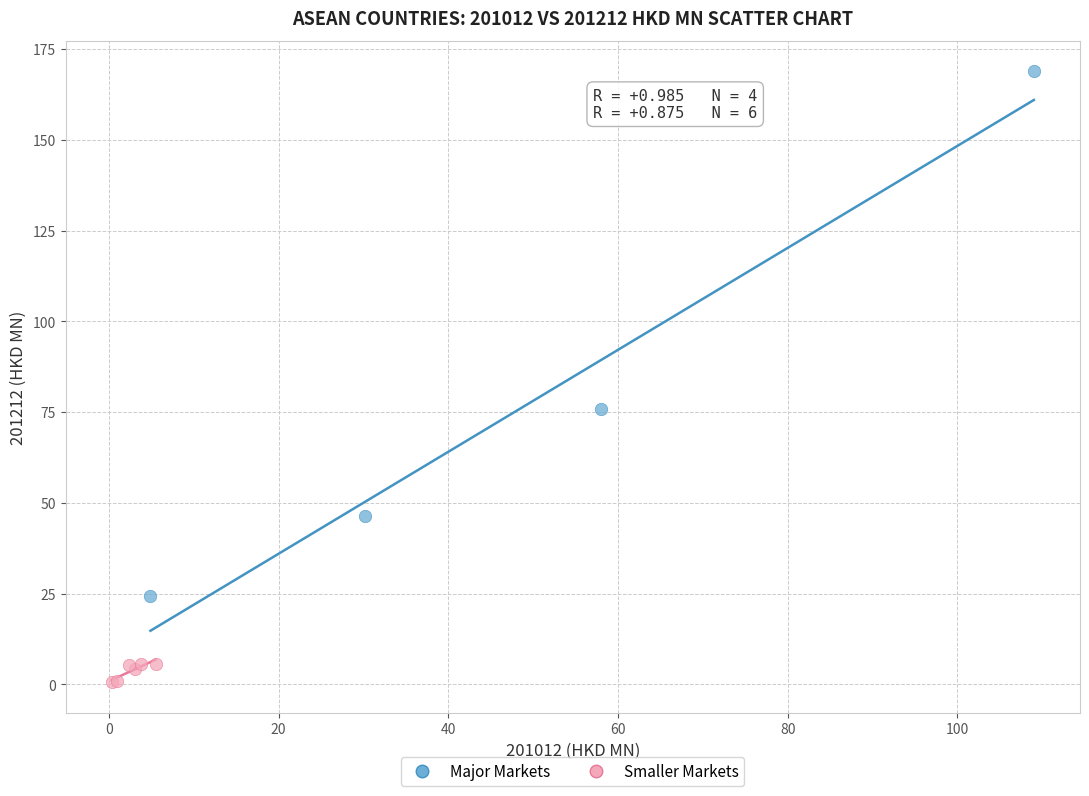

Which series has the largest Y range (max minus min)?

Major Markets